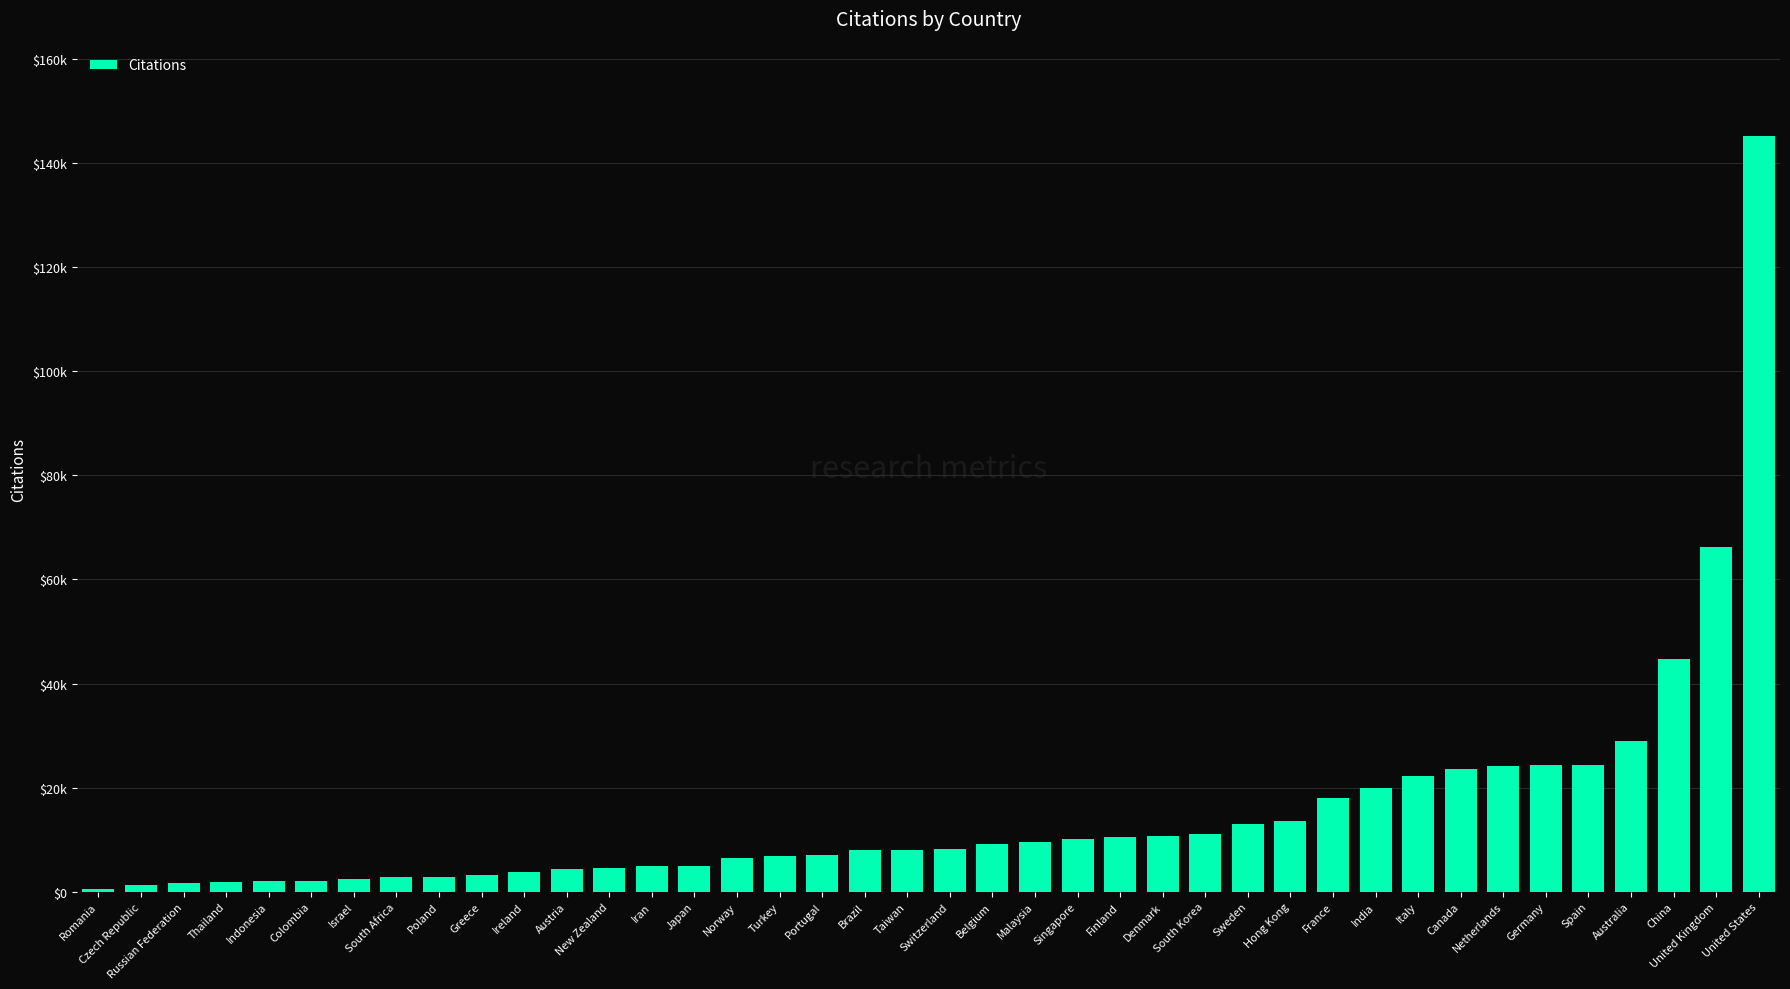

Reading left to right, transcribe all the data shown in this chart.

579	1281	1723	1875	1980	2030	2388	2785	2832	3180	3710	4422	4639	4936	4997	6487	6783	7024	8021	8096	8156	9227	9523	10084	10512	10718	11024	12984	13633	17957	19929	22296	23613	24099	24261	24346	28913	44715	66226	145129